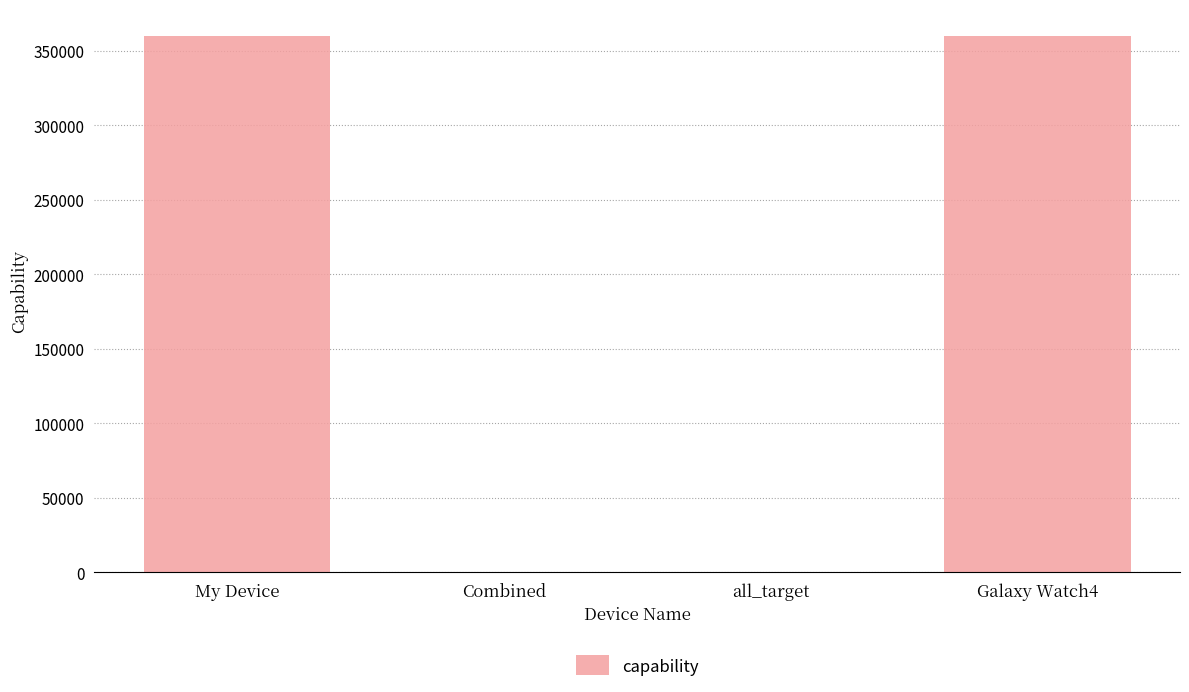

What is the maximum value shown in the chart?

360003